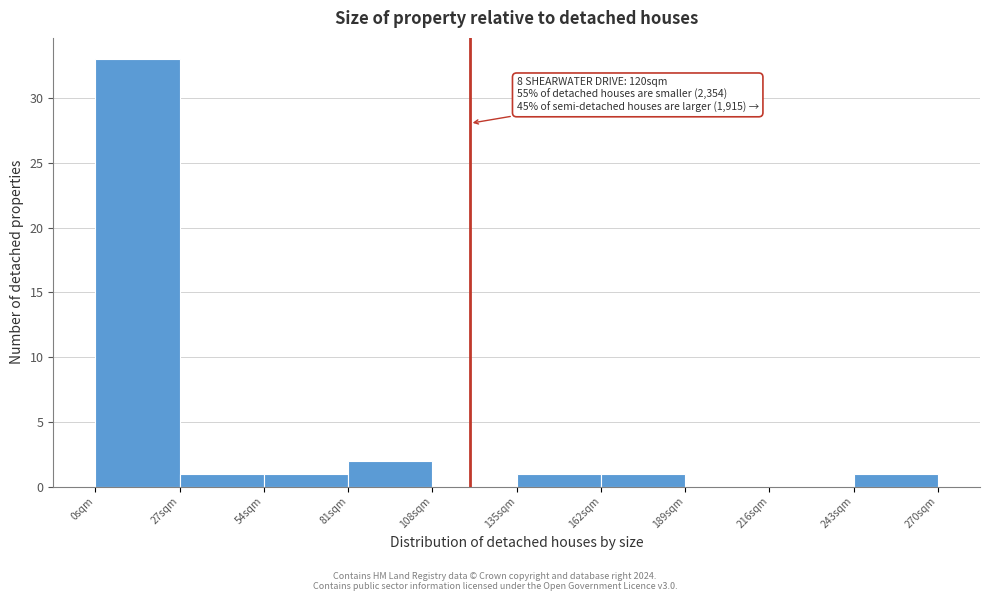

Over which range of the x-axis is the bar tallest?

0 to 27